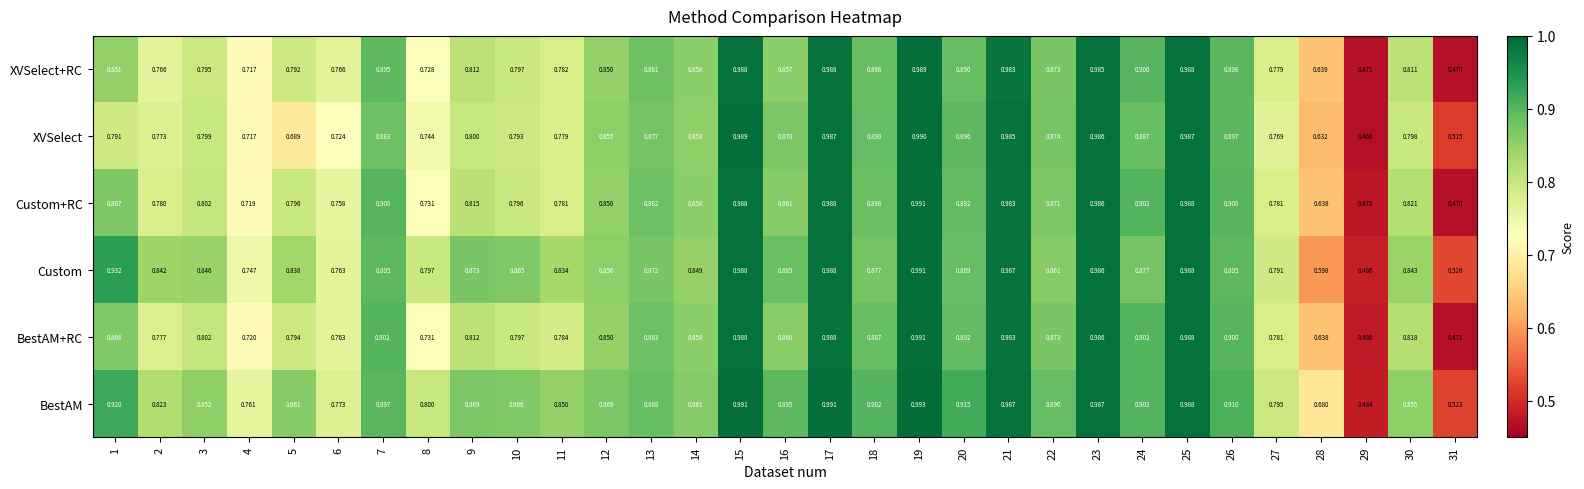

At 29, list the series in order from smallest to largest.

XVSelect, XVSelect+RC, Custom+RC, BestAM+RC, BestAM, Custom